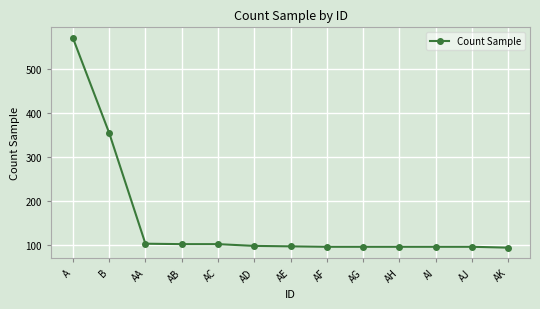

What value does the data have at AF?

97